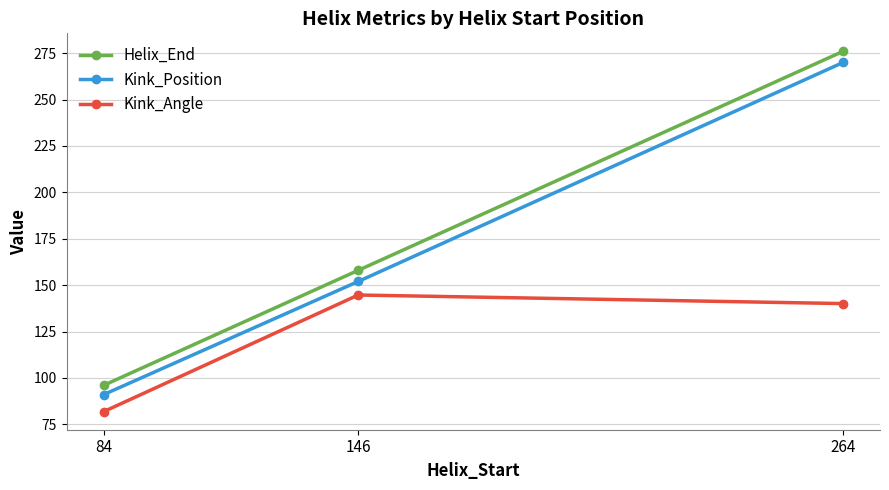

What is the sum of all Helix_End values?

530.0